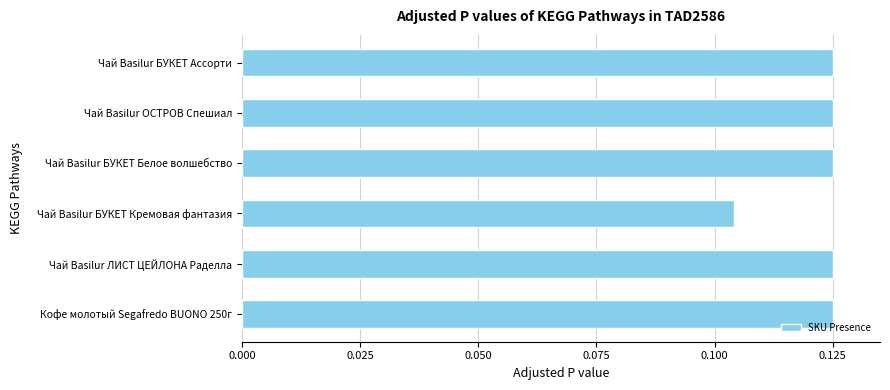

Which category has the lowest value across all series?

Чай Basilur БУКЕТ Кремовая фантазия